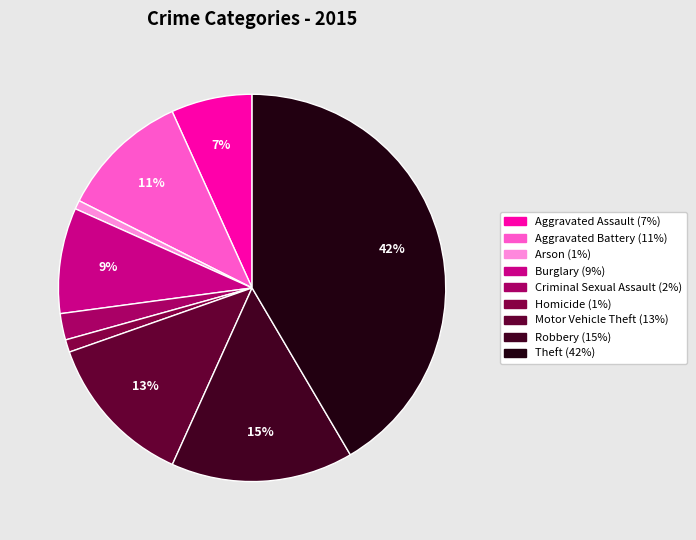

Is there any slice that represents more than half of the pie?

No